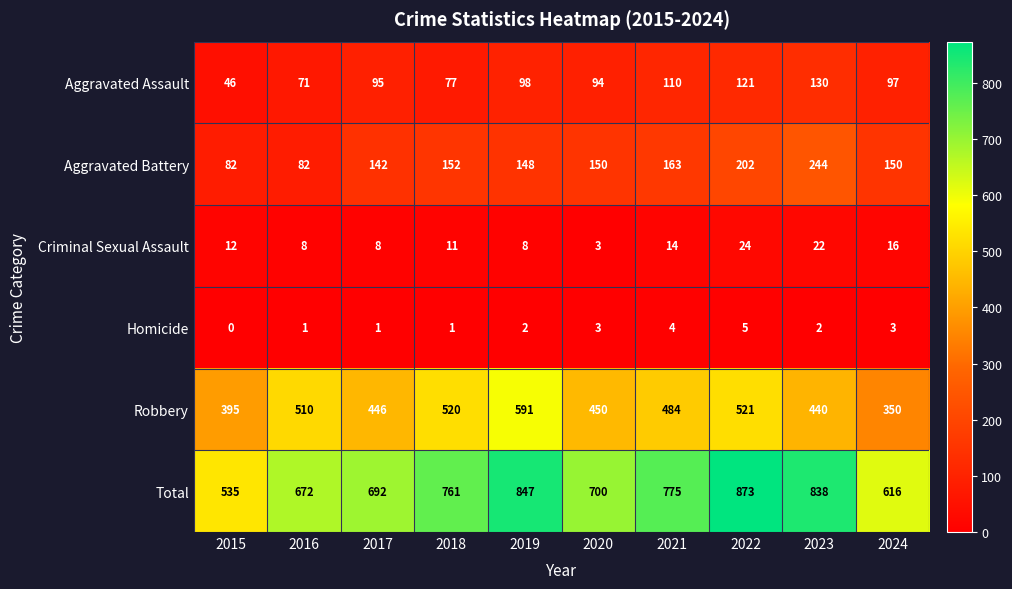

Where does the Aggravated Assault series first go above 97?

2019